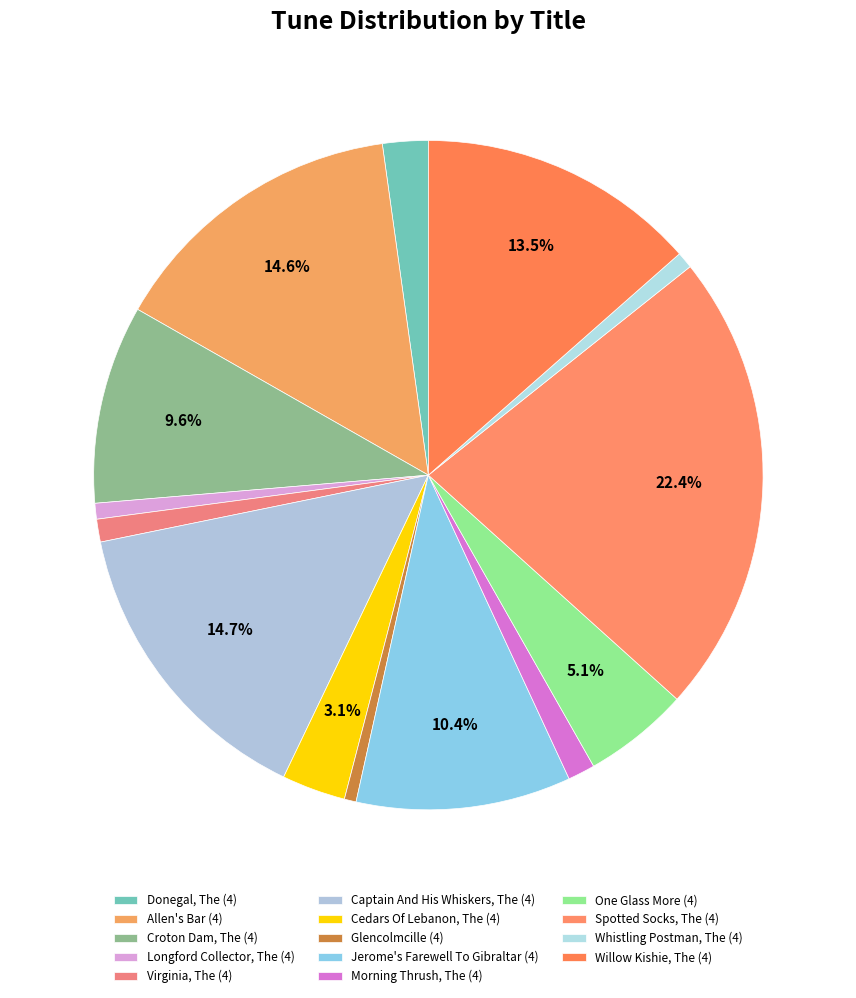

Count the number of slices in the pie.

14